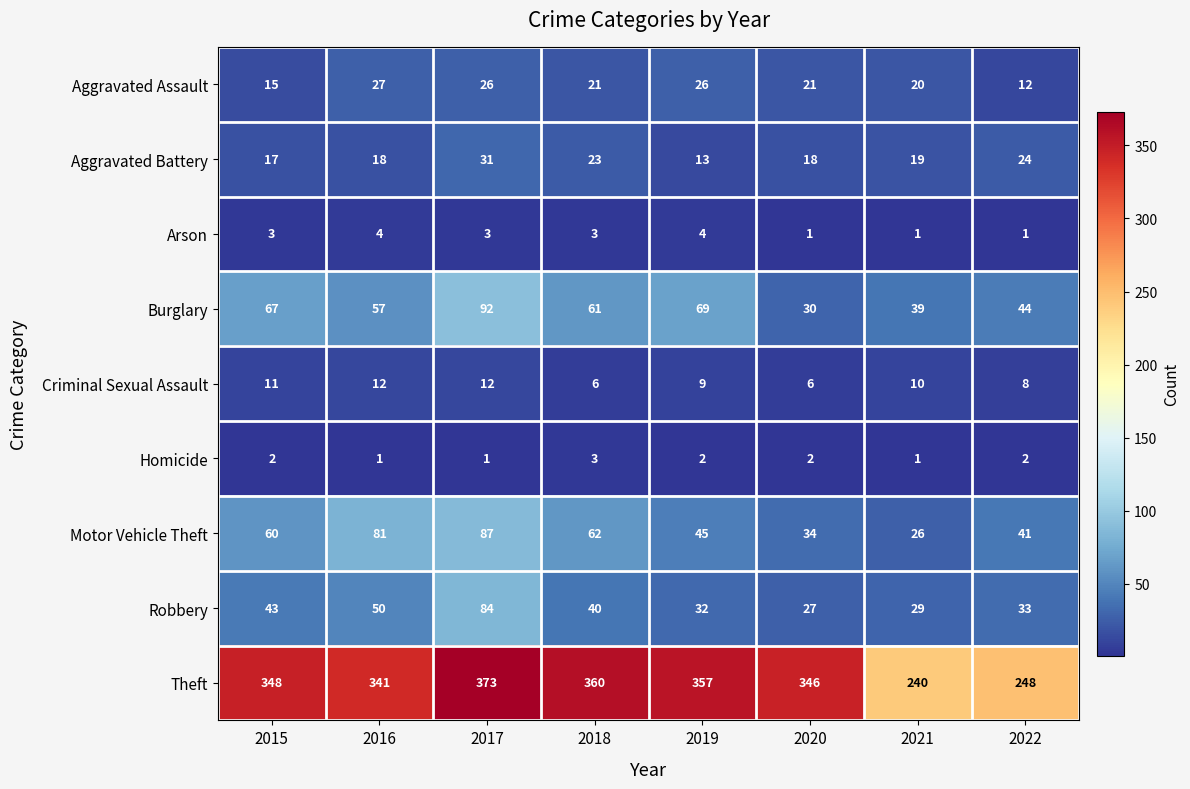

How many series are shown in this chart?

9